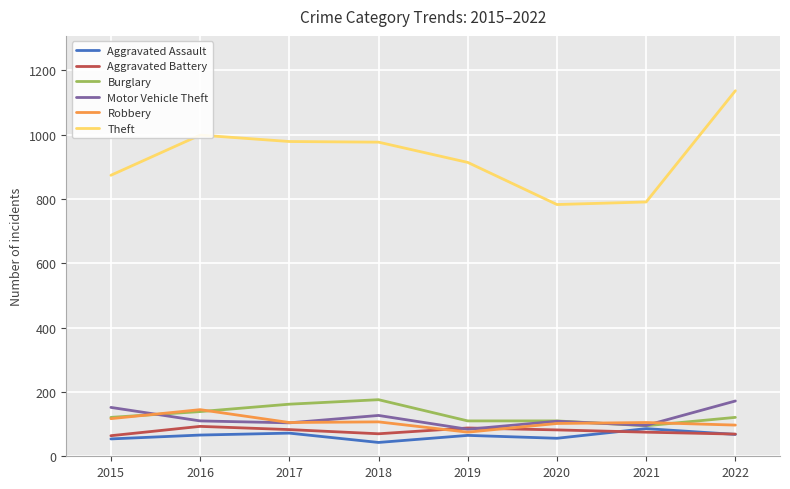

How many lines are shown in the chart?

6